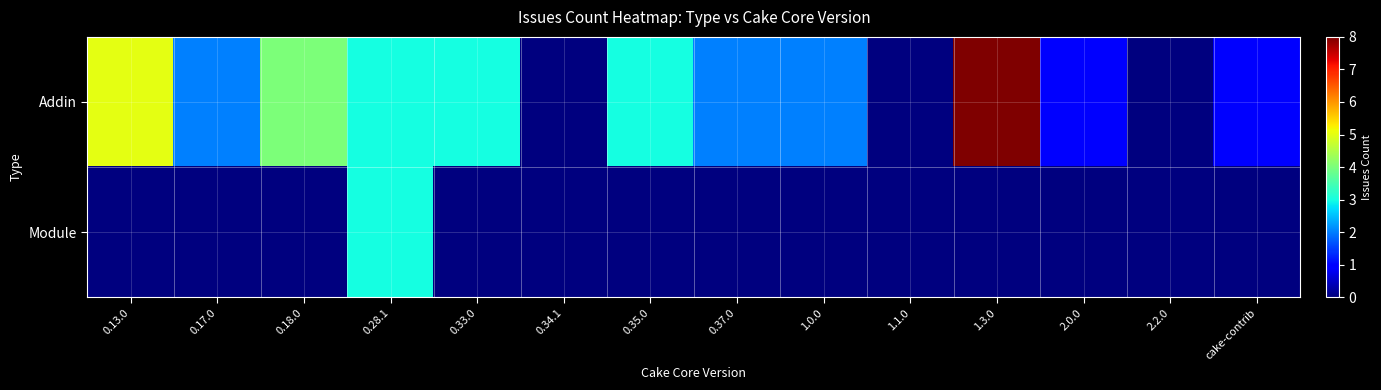

Rank the series by their maximum value, from highest to lowest.

Addin, Module